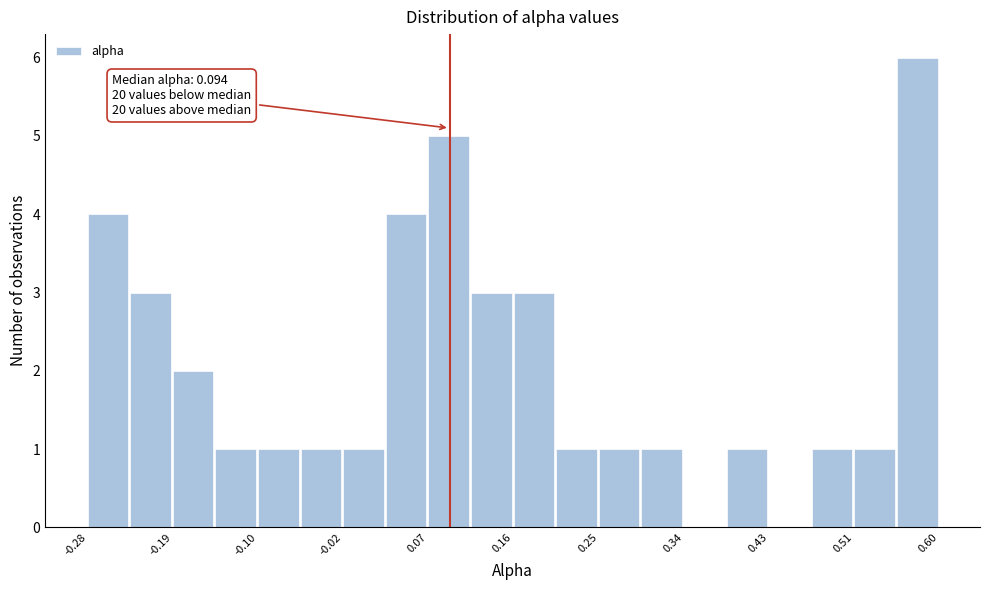

Over which range of the x-axis is the bar tallest?

0.56 to 0.60